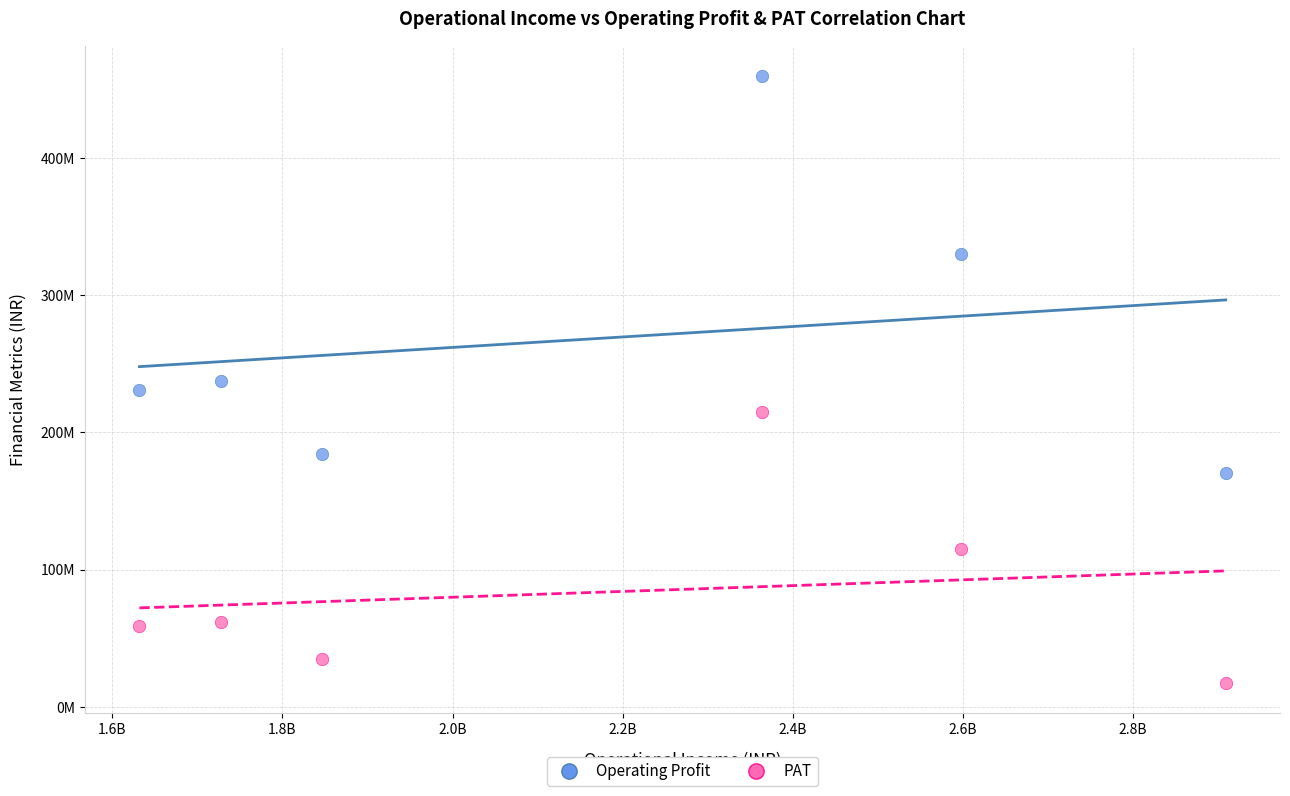

Which series contains the lowest Y value?

PAT